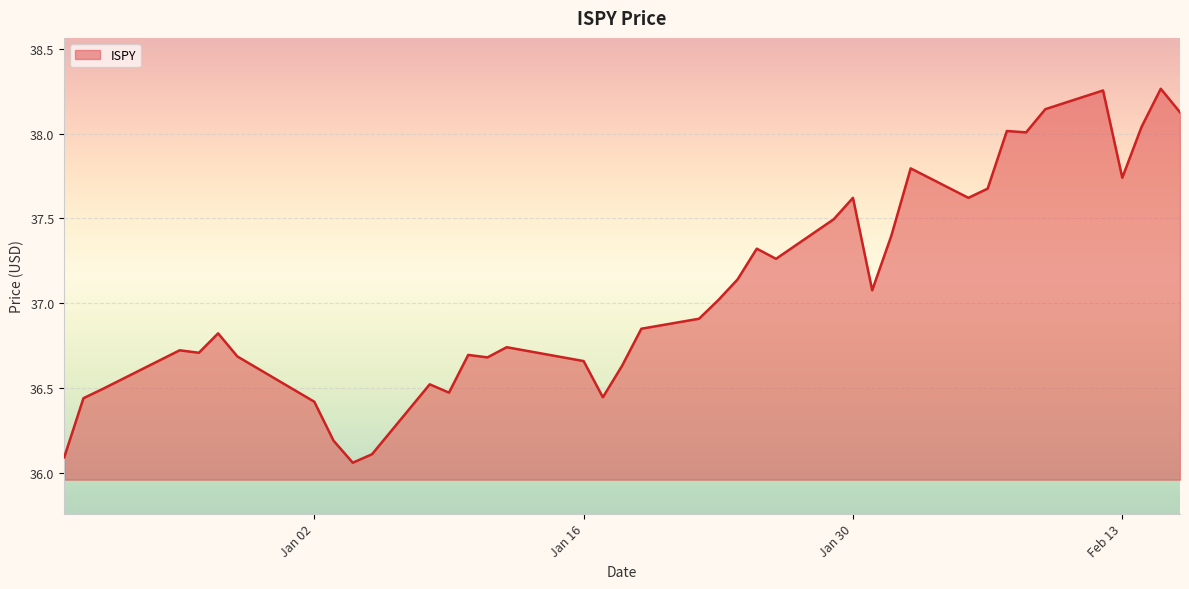

What is the difference between the second highest and second lowest values?

2.2